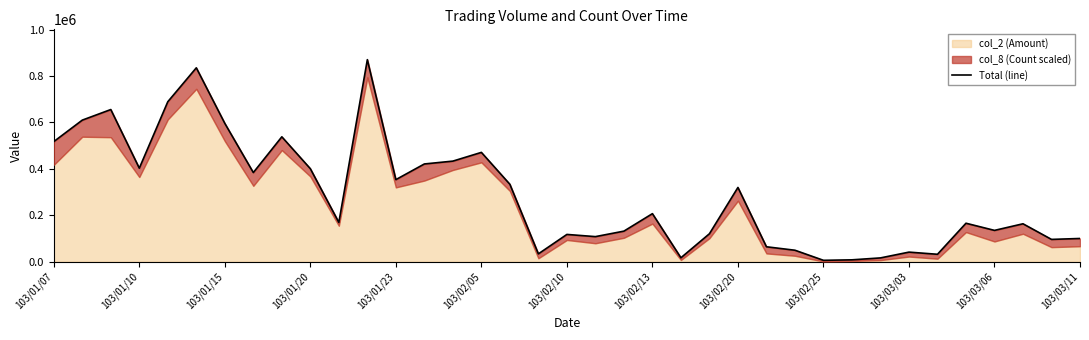

What is the greatest value displayed?

870245.9